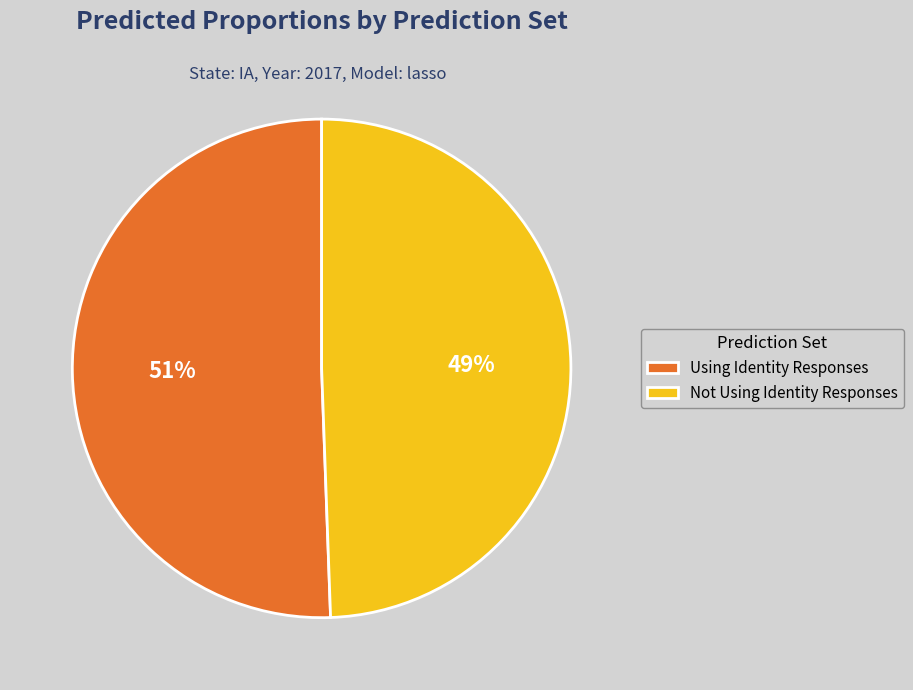

To the nearest percent, what is the average slice percentage?

50%